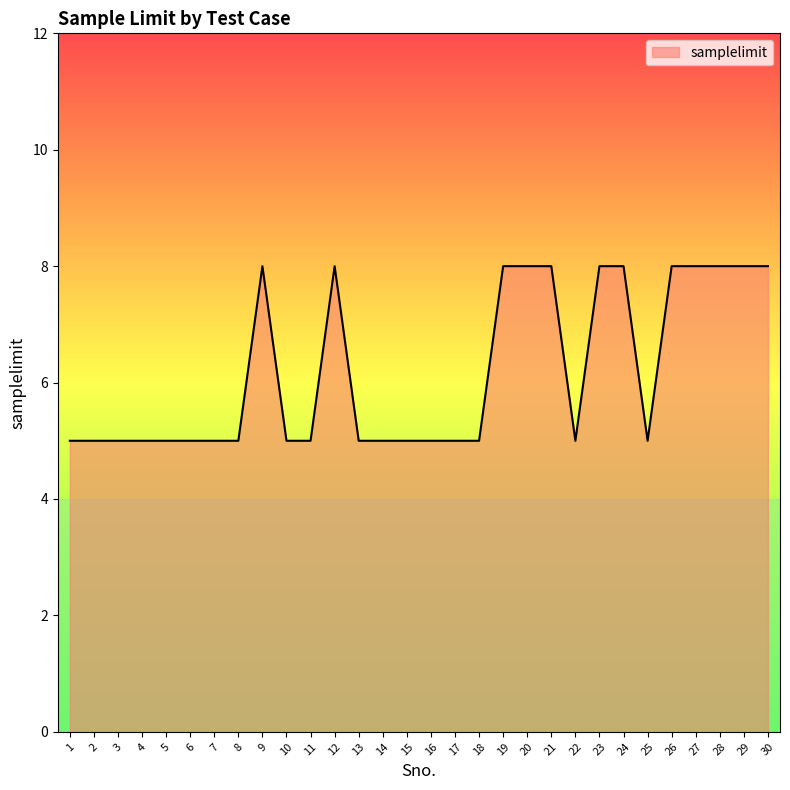

Does the chart have visible grid lines?

No